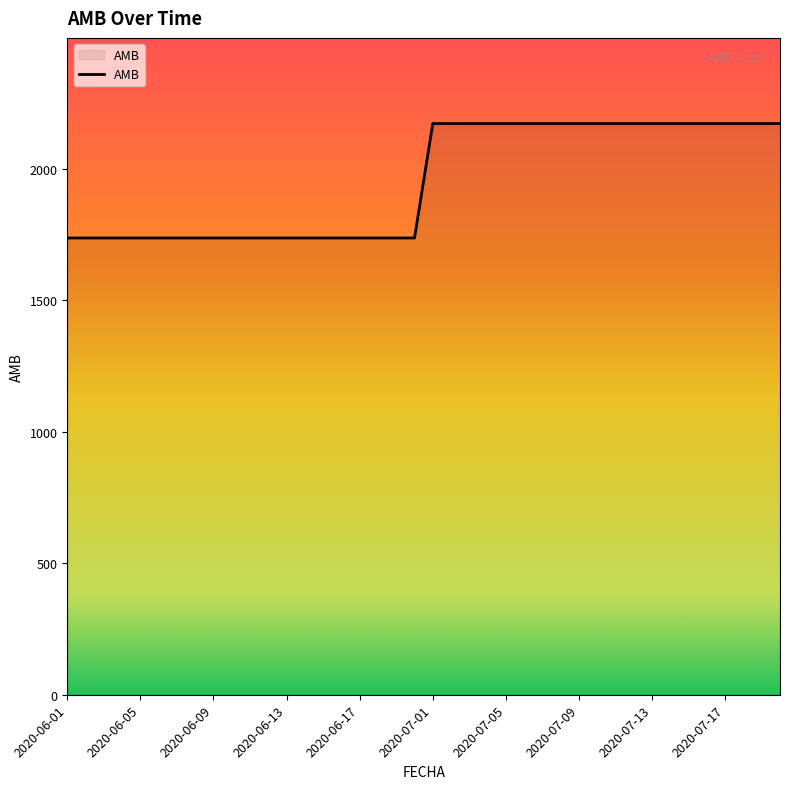

Reading right to left, transcribe all the data shown in this chart.

2172.4	2172.4	2172.4	2172.4	2172.4	2172.4	2172.4	2172.4	2172.4	2172.4	2172.4	2172.4	2172.4	2172.4	2172.4	2172.4	2172.4	2172.4	2172.4	2172.4	1737.2	1737.2	1737.2	1737.2	1737.2	1737.2	1737.2	1737.2	1737.2	1737.2	1737.2	1737.2	1737.2	1737.2	1737.2	1737.2	1737.2	1737.2	1737.2	1737.2